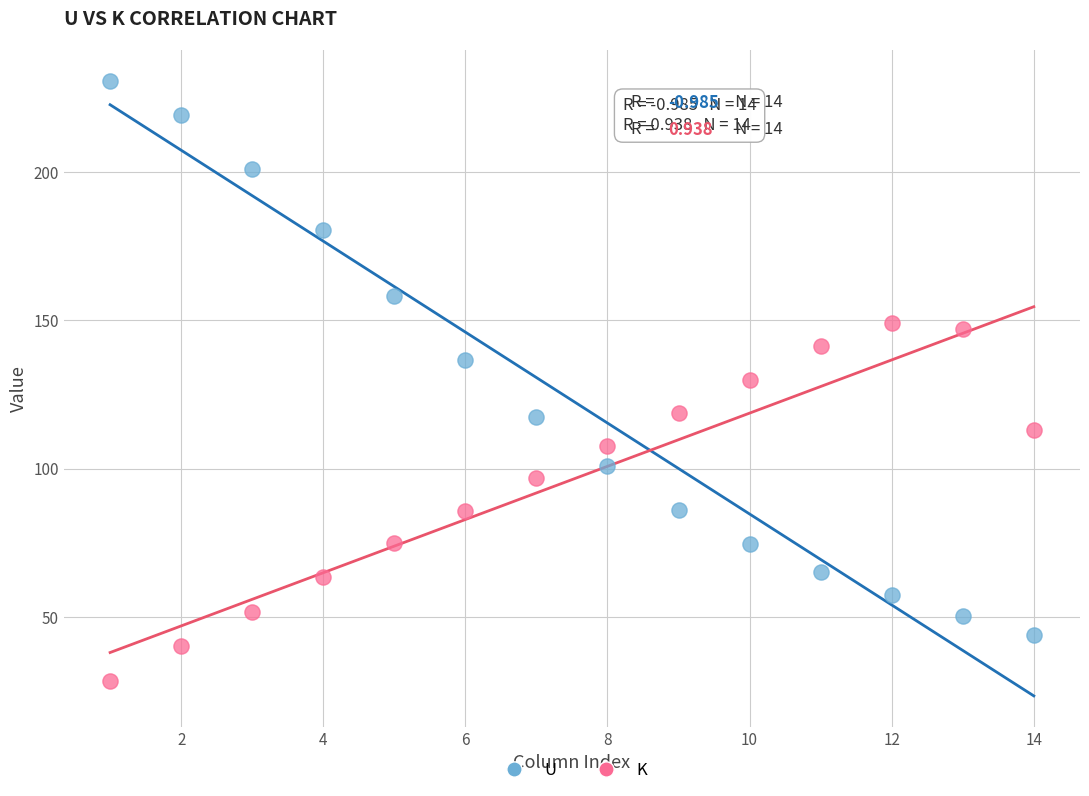

What are all the series names shown in the legend?

U, K